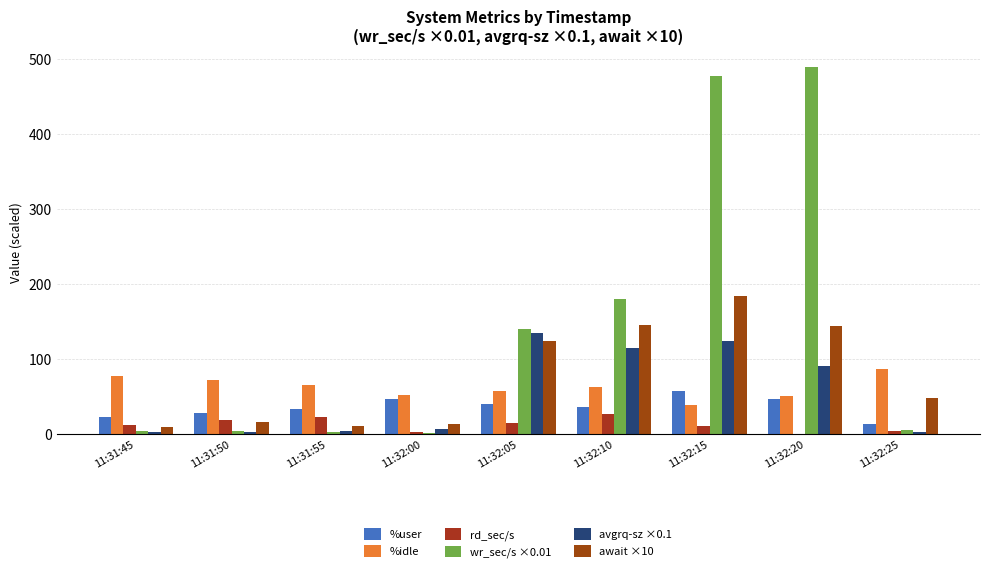

Count the number of data series in this chart.

6